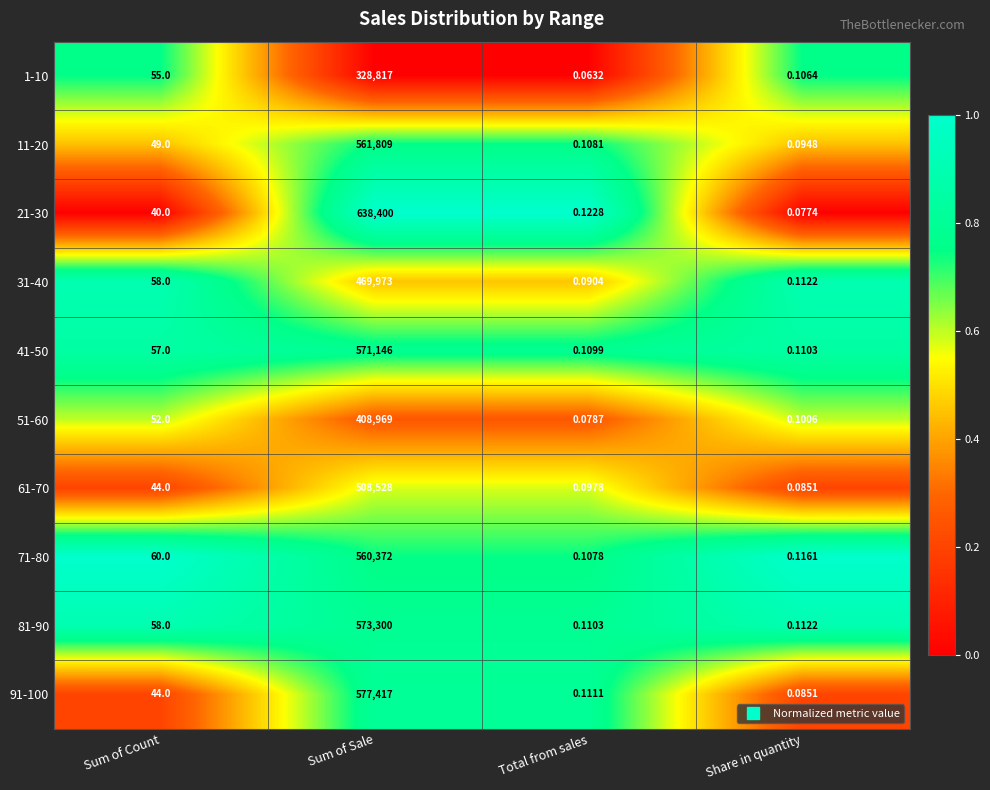

What is the total value across all series at Share in quantity?

1.0